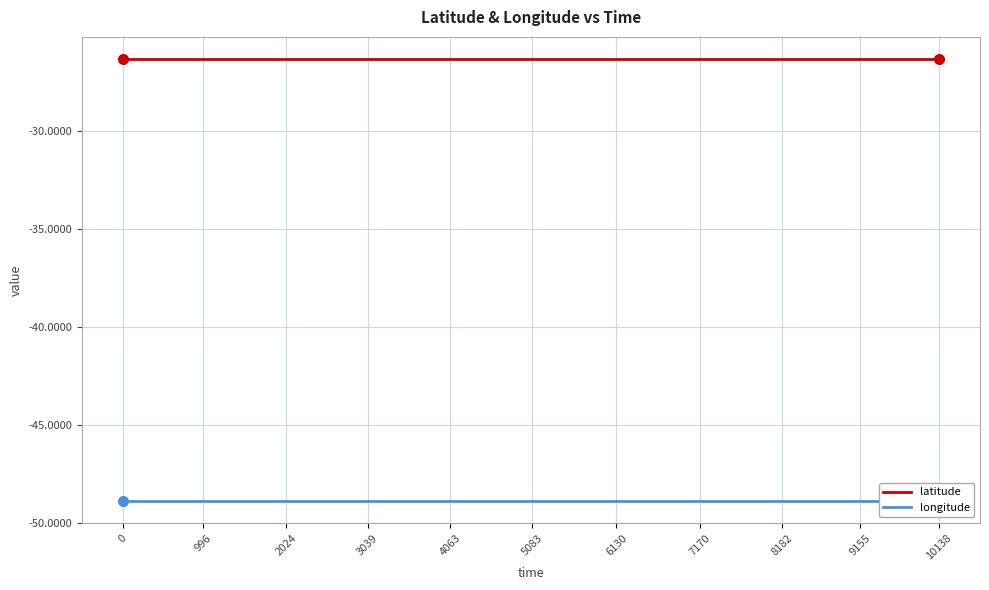

Which series has the largest range (max minus min)?

latitude